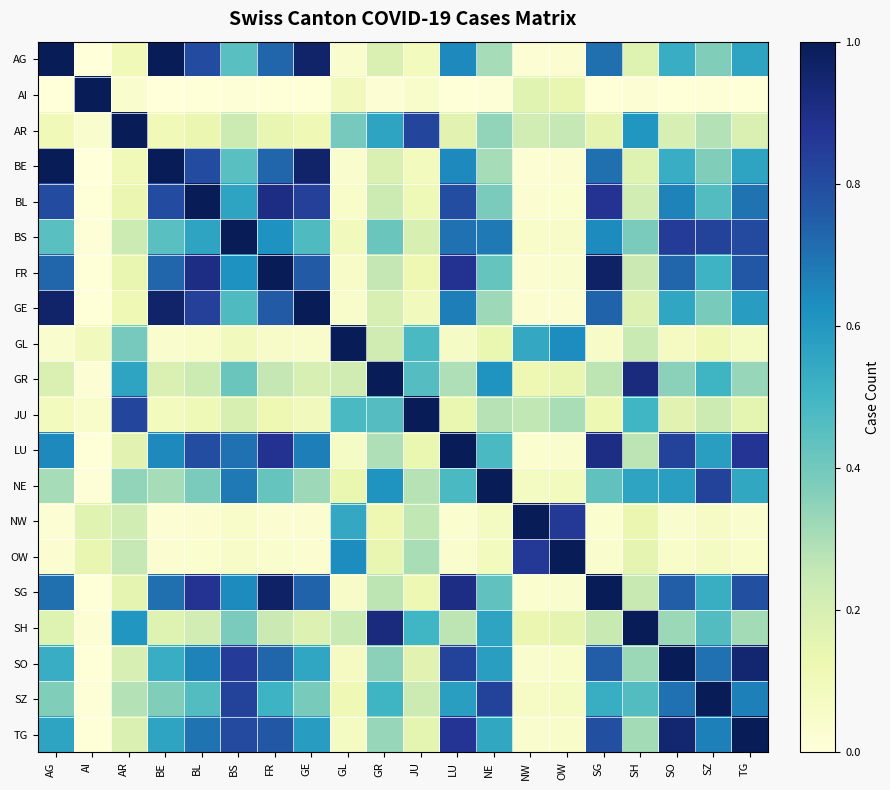

Rank the series at LU from lowest to highest value.

AI, NW, OW, GL, JU, AR, SH, GR, NE, SZ, AG, BE, GE, BS, BL, SO, TG, FR, SG, LU